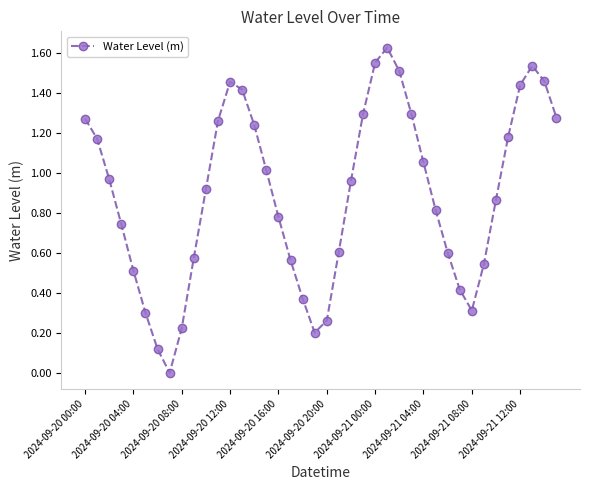

What is the sum of all values?

35.8